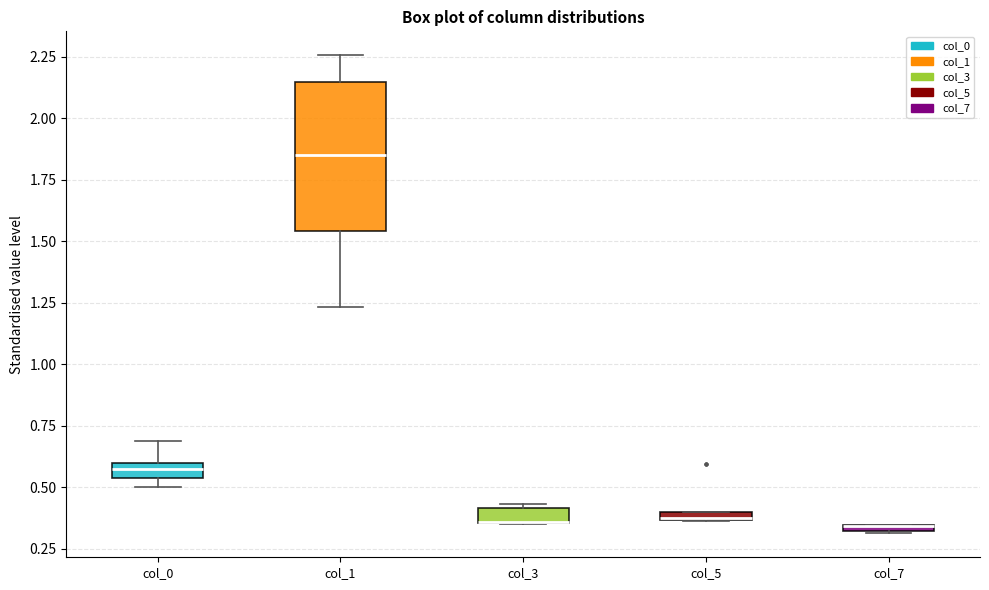

Comparing the boxes themselves (not the whiskers), which one is the tallest?

col_1